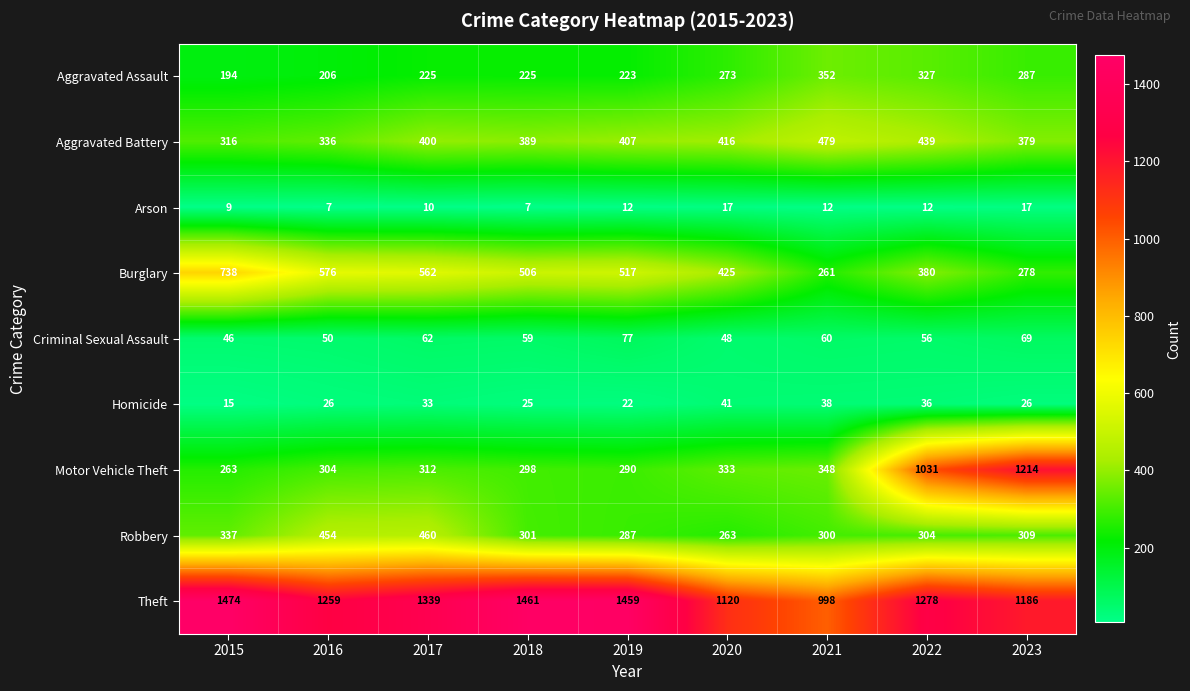

Count the number of categories in the chart.

9